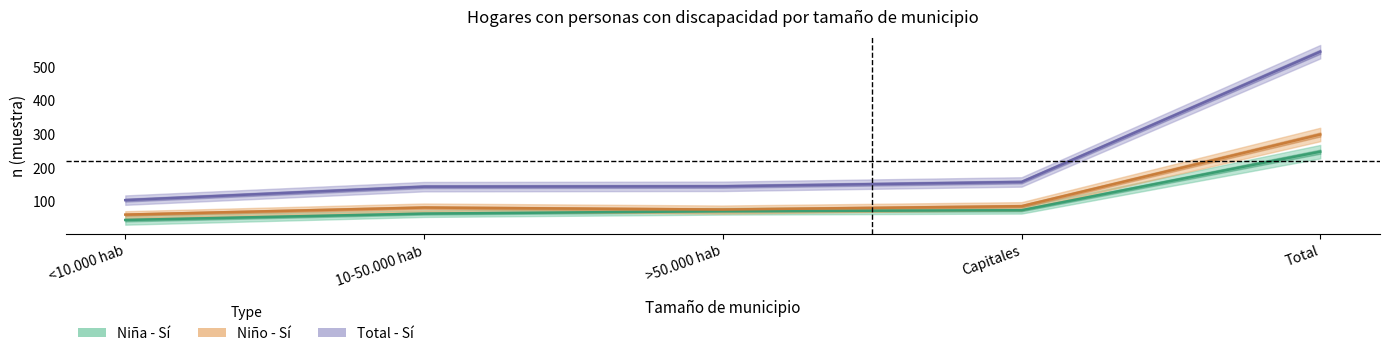

At how many categories does at least one series exceed 343?

1